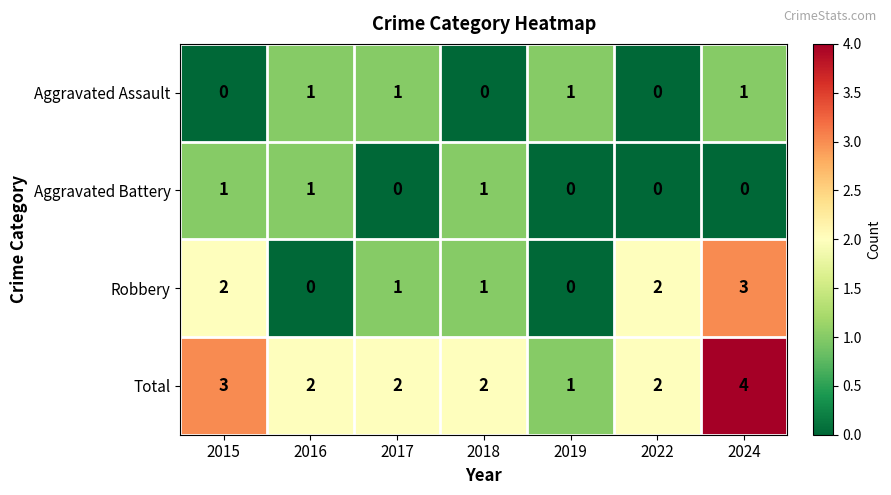

Which series has the widest spread of values?

Robbery